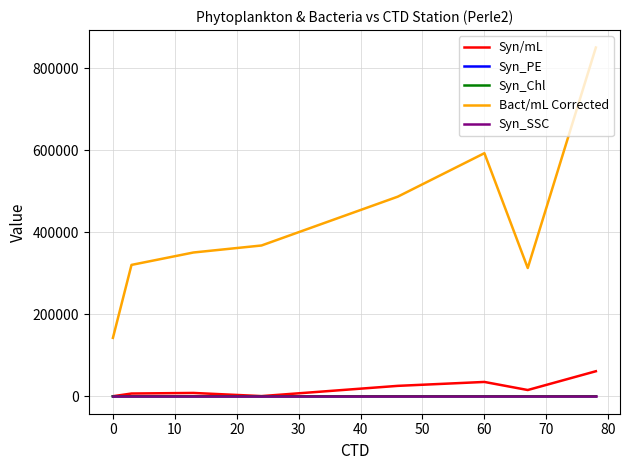

Which series has the largest total across all categories?

Bact/mL Corrected